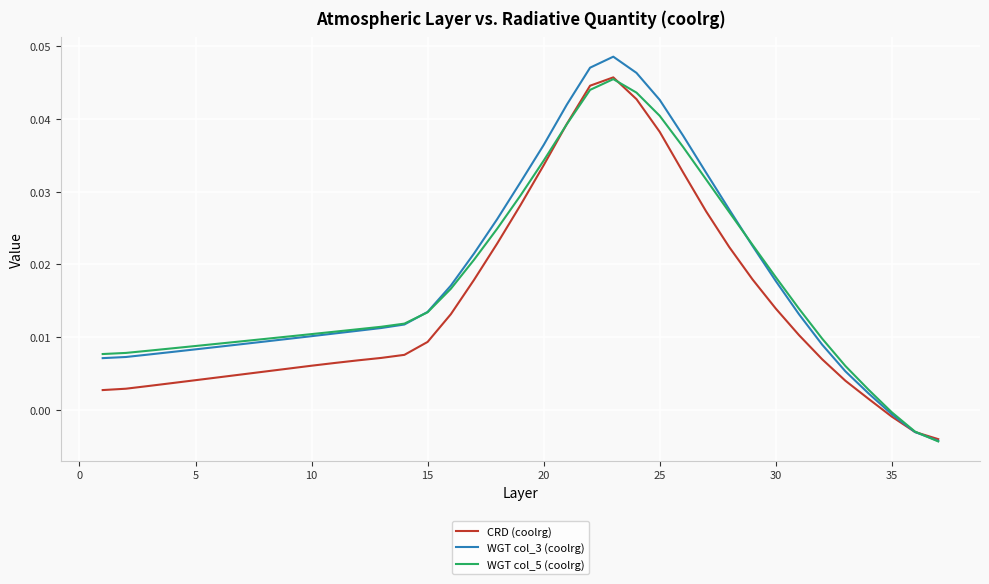

What are all the series names shown in the legend?

CRD (coolrg), WGT col_3 (coolrg), WGT col_5 (coolrg)